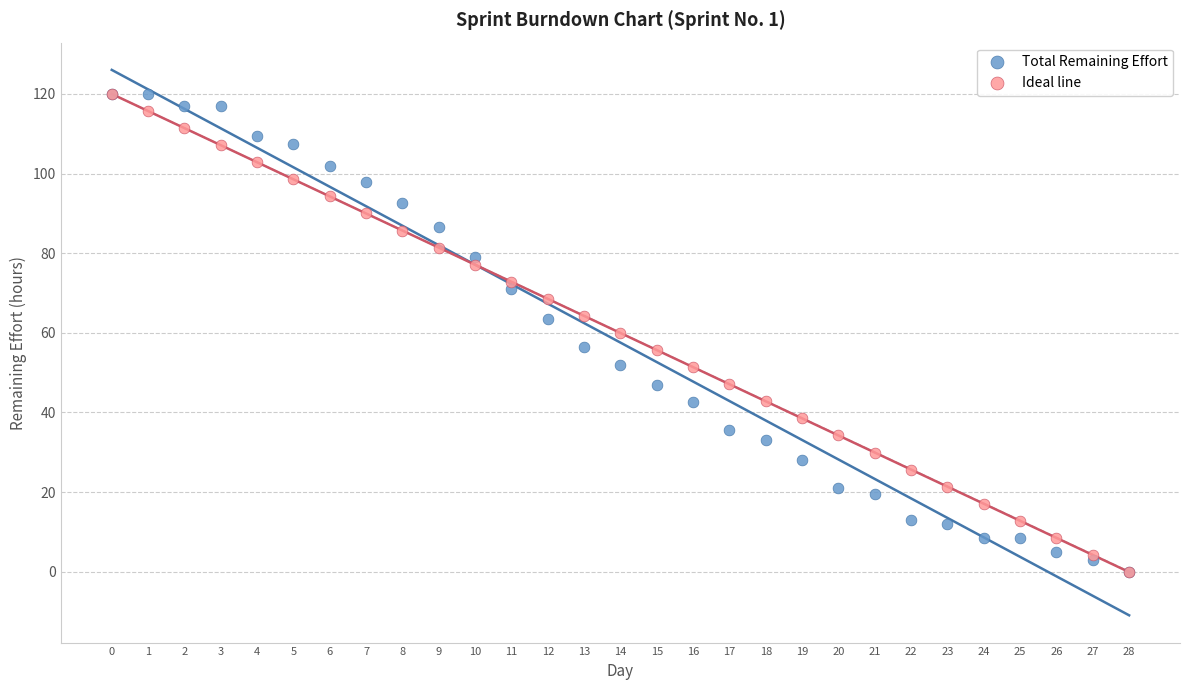

What are all the series names shown in the legend?

Total Remaining Effort, Ideal line